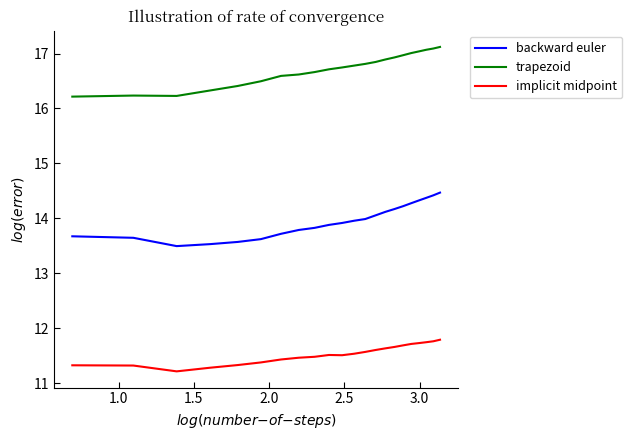

Which series has the largest range (max minus min)?

backward euler